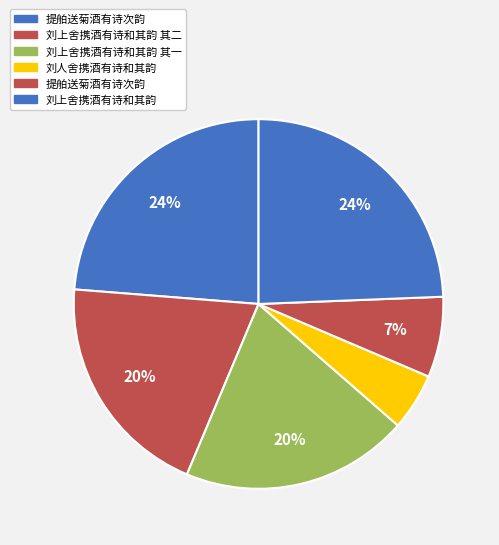

Is there a majority slice in this chart?

No